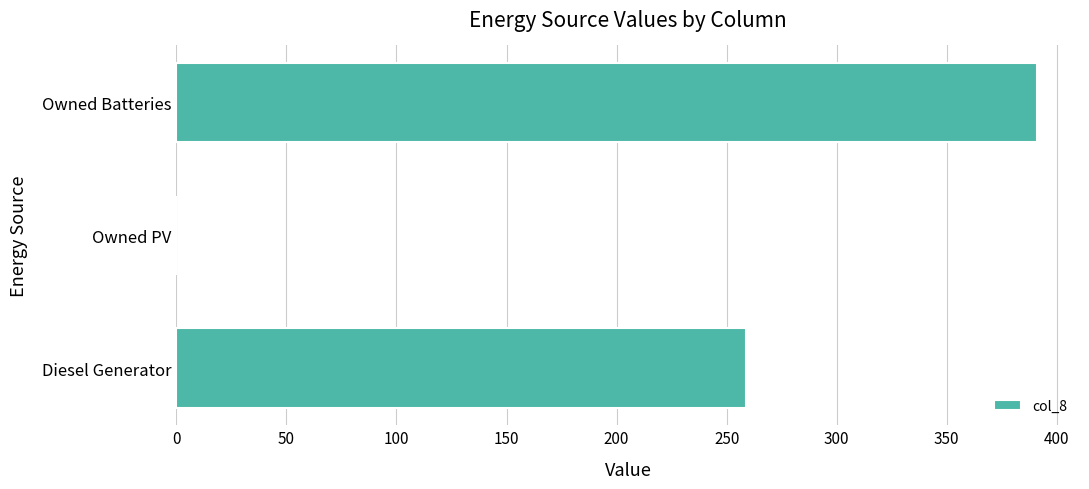

What is the greatest value displayed?

391